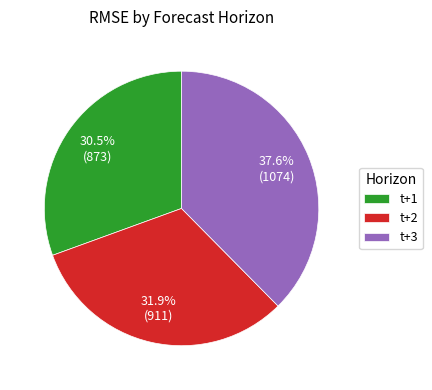

What portion of the pie excludes t+2?

68.1%